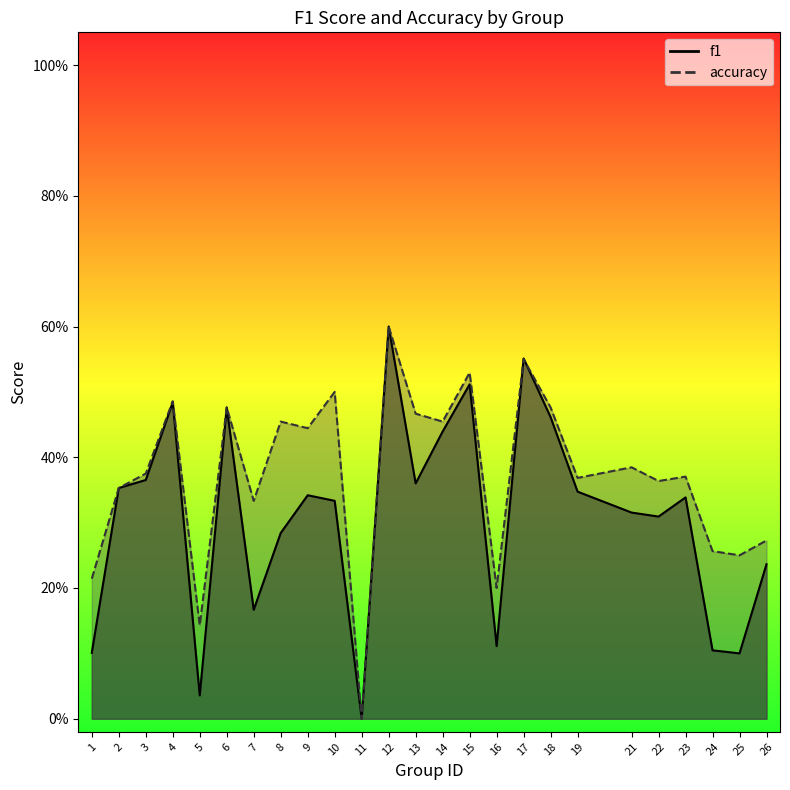

Is it true that accuracy equals 0.7 at 6?

False